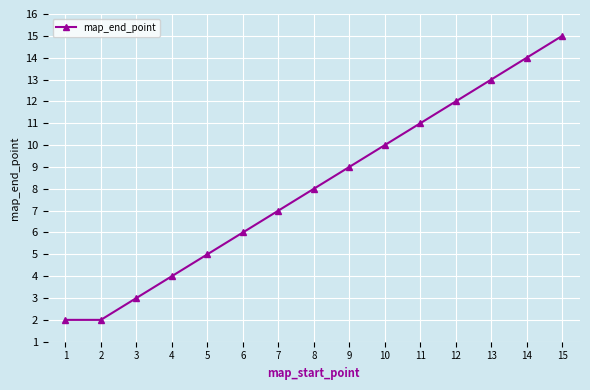

What is the difference between the maximum and minimum values?

13